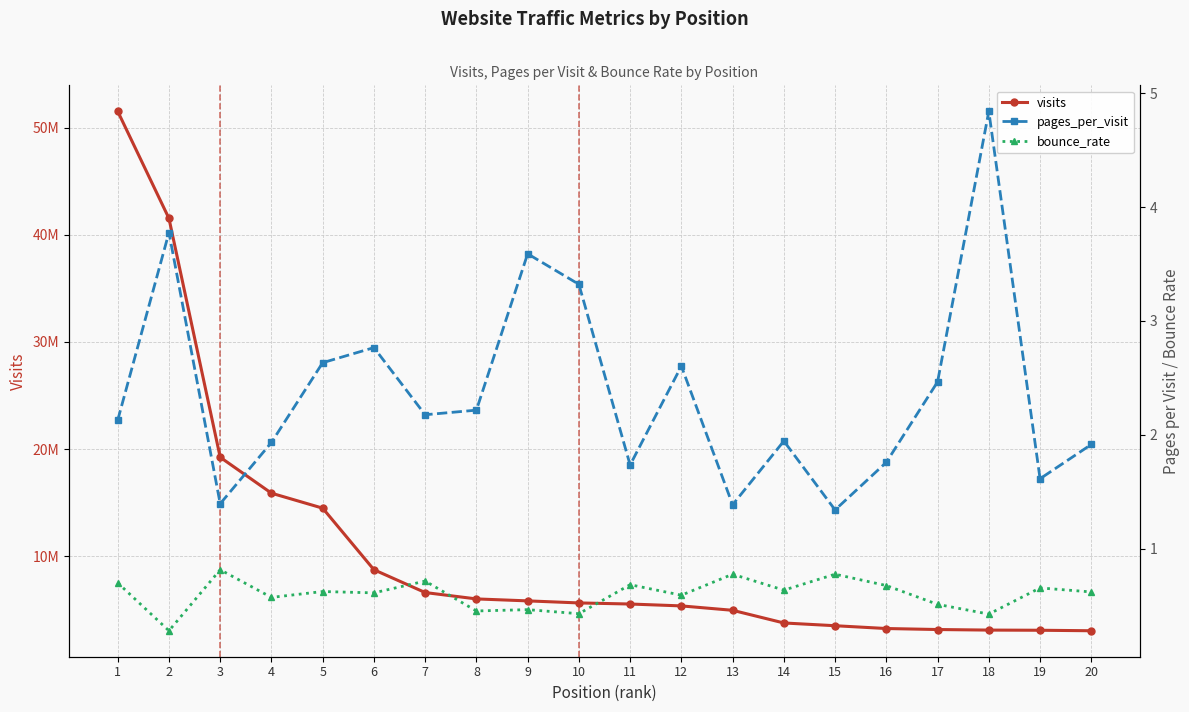

Reading right to left, list all the values displayed in this chart.

visits: 20=3031355.0	19=3077486.0	18=3093306.0	17=3145886.0	16=3239320.0	15=3501008.0	14=3757791.0	13=4940939.0	12=5351376.0	11=5527329.0	10=5629377.0	9=5820802.0	8=6003823.0	7=6599291.0	6=8730329.0	5=14478393.0	4=15877522.0	3=19231698.0	2=41537550.0	1=51536685.0
pages_per_visit: 20=1.9	19=1.6	18=4.8	17=2.5	16=1.8	15=1.3	14=1.9	13=1.4	12=2.6	11=1.7	10=3.3	9=3.6	8=2.2	7=2.2	6=2.8	5=2.6	4=1.9	3=1.4	2=3.8	1=2.1
bounce_rate: 20=0.6	19=0.7	18=0.4	17=0.5	16=0.7	15=0.8	14=0.6	13=0.8	12=0.6	11=0.7	10=0.4	9=0.5	8=0.5	7=0.7	6=0.6	5=0.6	4=0.6	3=0.8	2=0.3	1=0.7